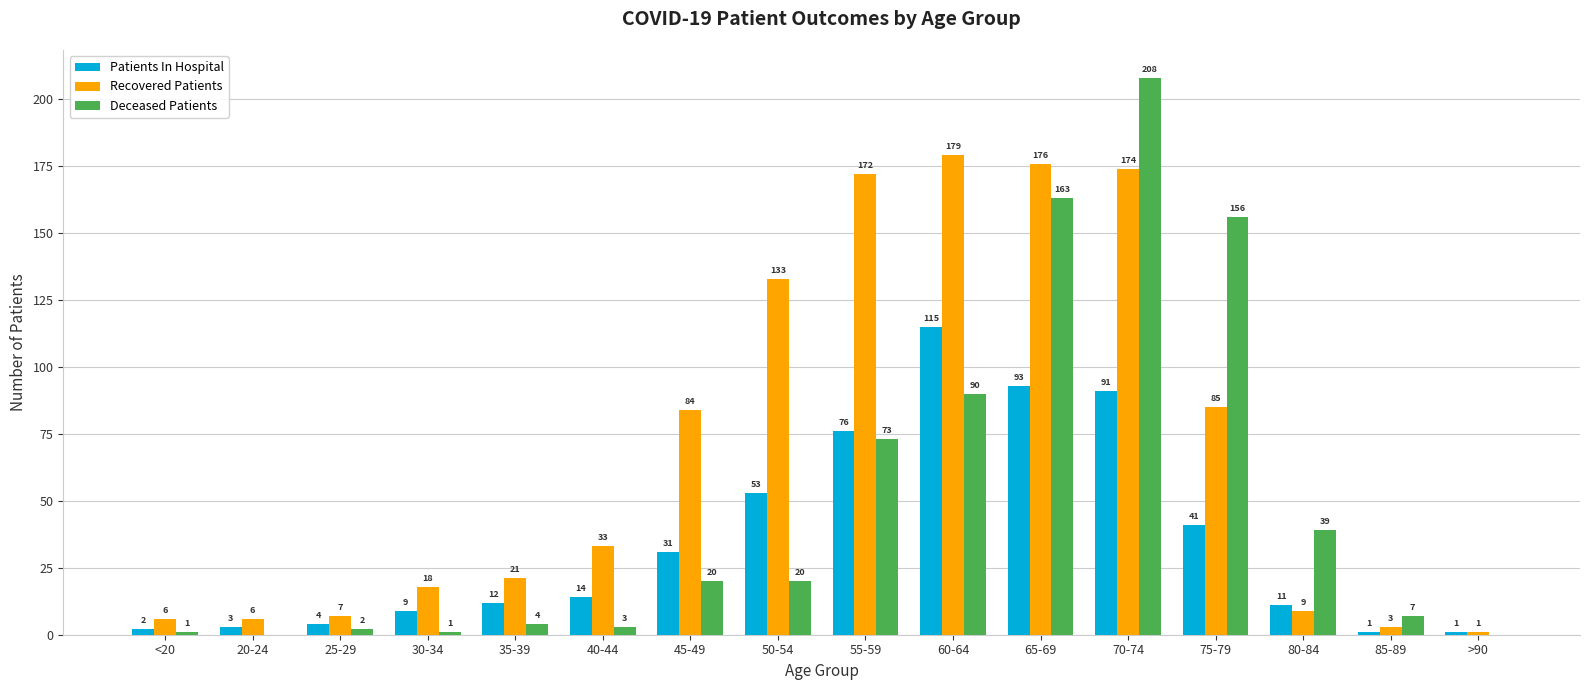

What is the maximum value for Deceased Patients?

208